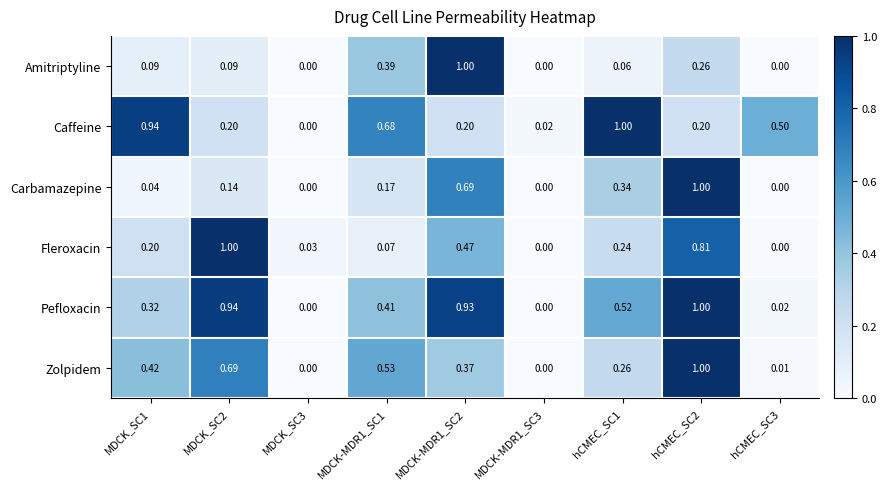

Which series changed the most between MDCK_SC1 and hCMEC_SC3?

Caffeine